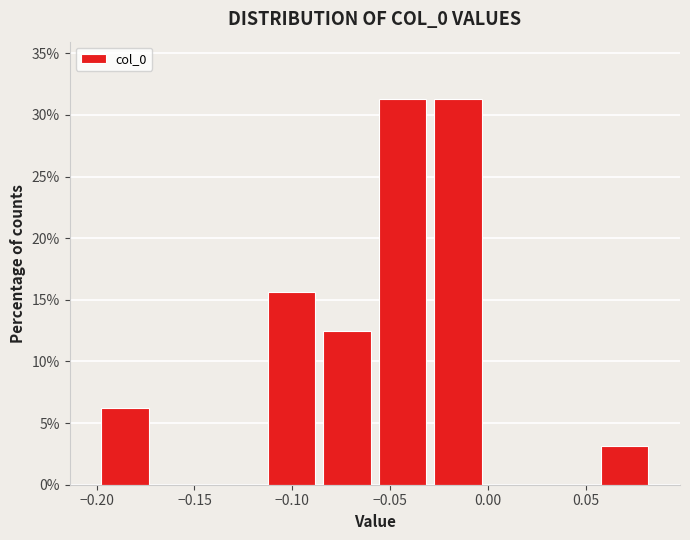

Reading left to right, transcribe this chart: for each bar, give the range it covers on the x-axis and its height. Neither the bar edges nor the heights are printed on the chart, so give them approximately, as read against the axes.

-0.200 to -0.170: 6.5
-0.170 to -0.145: 0
-0.145 to -0.115: 0
-0.115 to -0.085: 15.5
-0.085 to -0.060: 12.5
-0.060 to -0.030: 31.5
-0.030 to 0.000: 31.5
0.000 to 0.025: 0
0.025 to 0.055: 0
0.055 to 0.085: 3.0